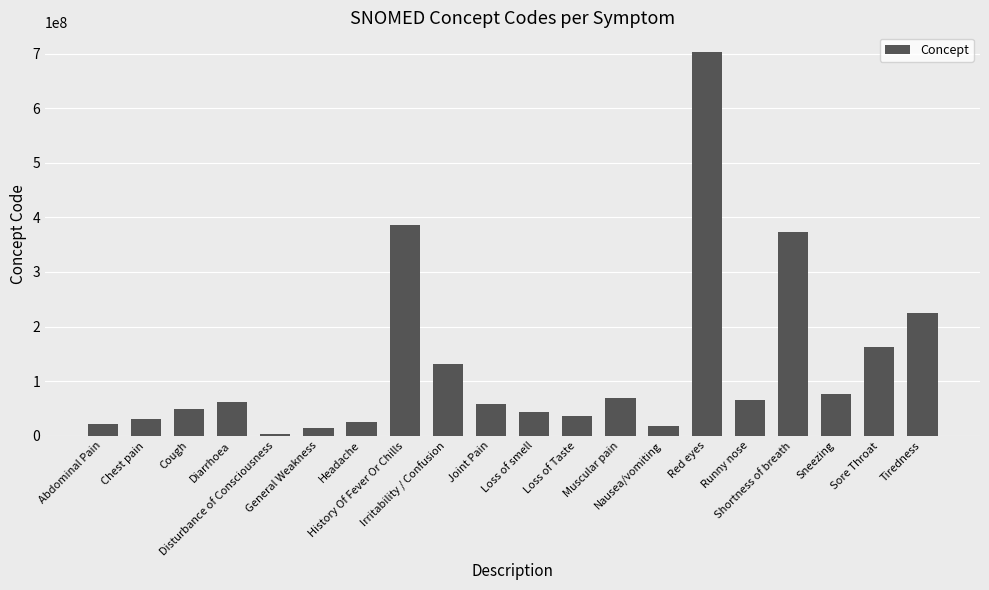

What is the average value?

127655204